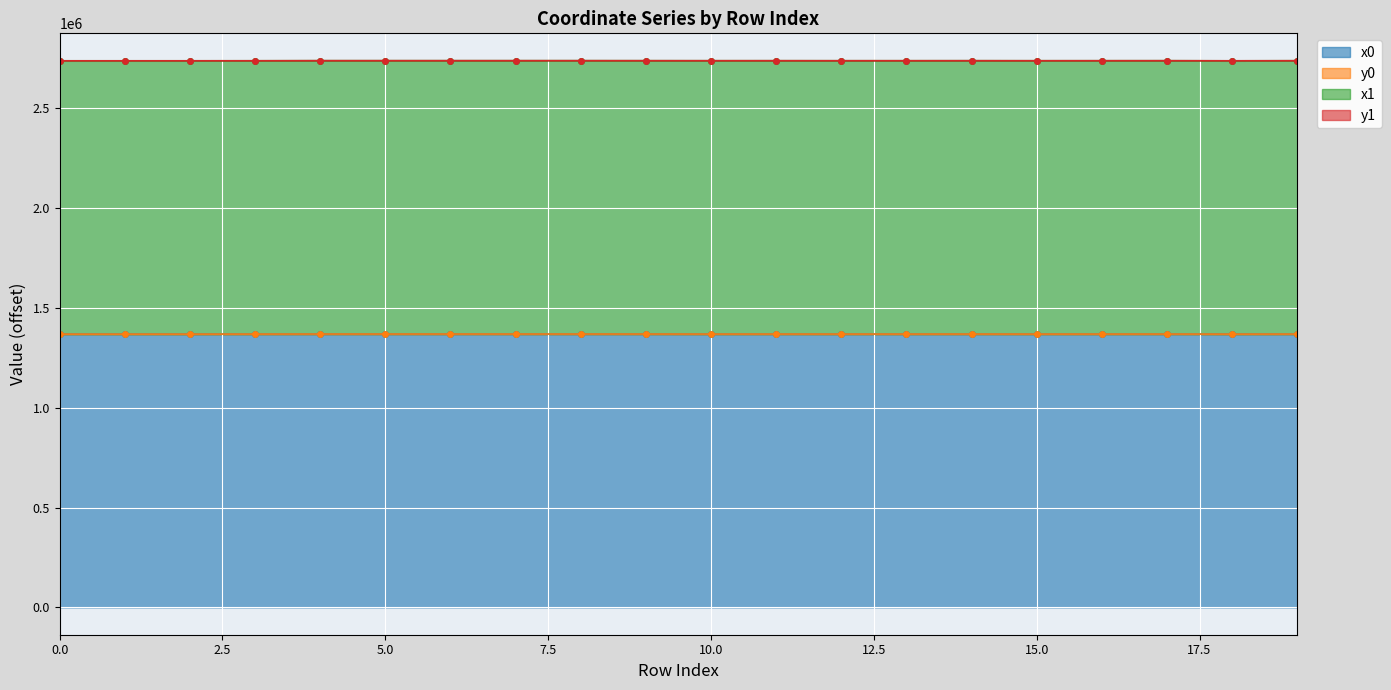

Count the number of categories in the chart.

20